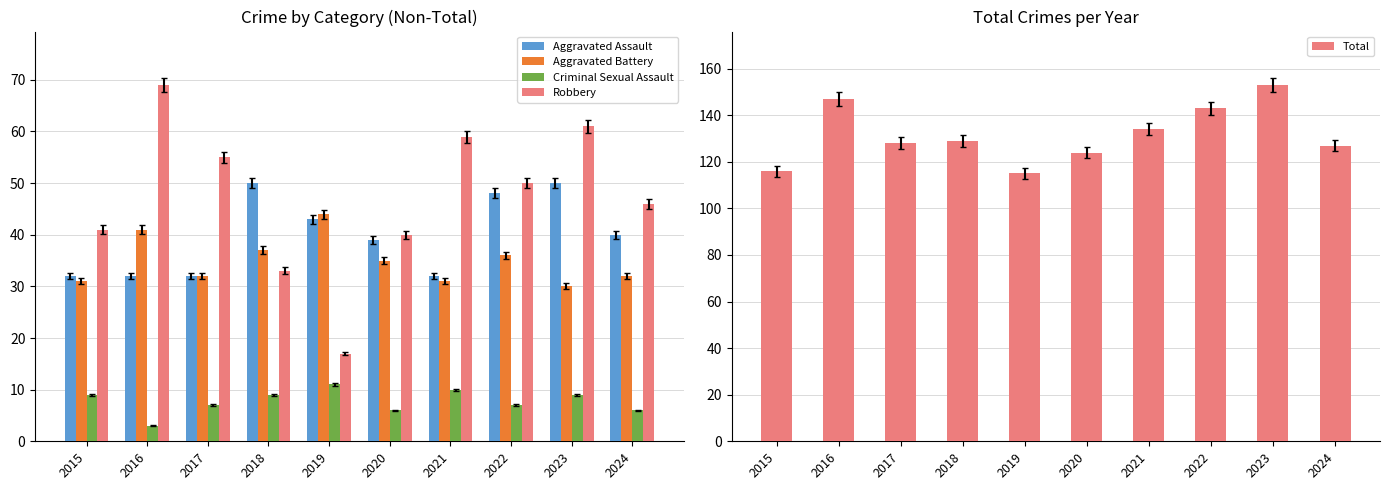

What are all the series names shown in the legend?

Aggravated Assault, Aggravated Battery, Criminal Sexual Assault, Robbery, Total